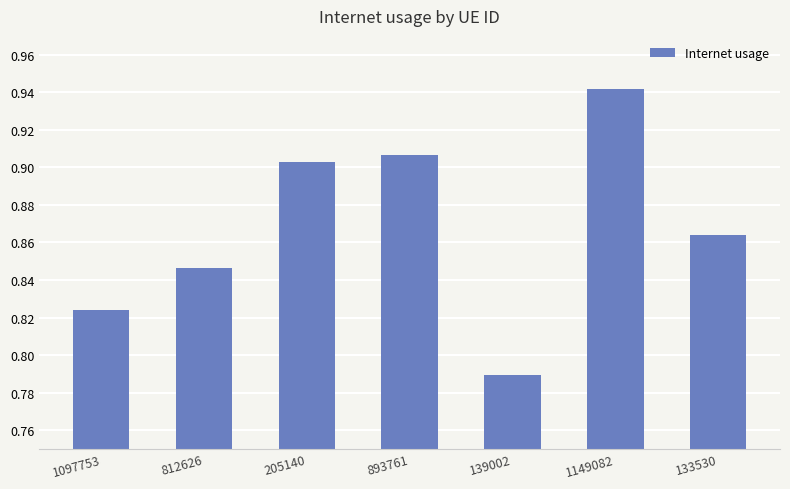

What position from the left is 893761?

4